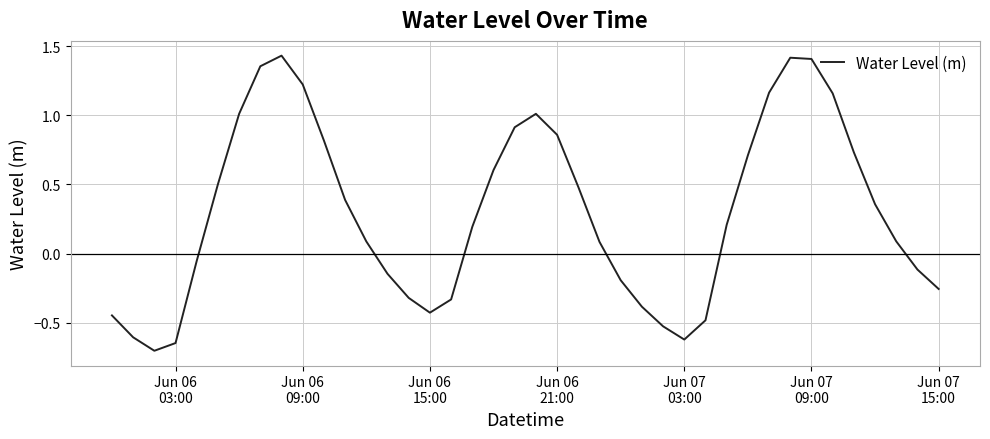

What is the difference between the second highest and second lowest values?

2.1